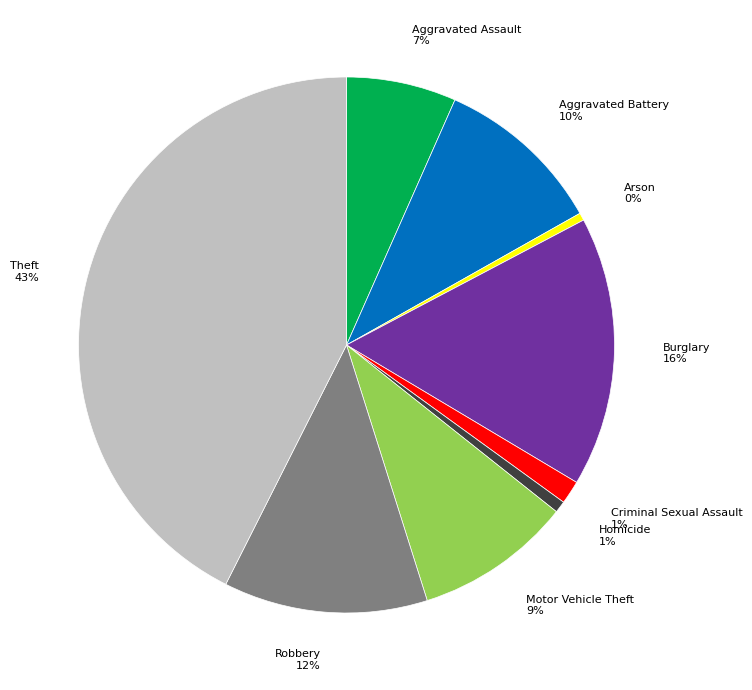

How many slices are in this pie chart?

9